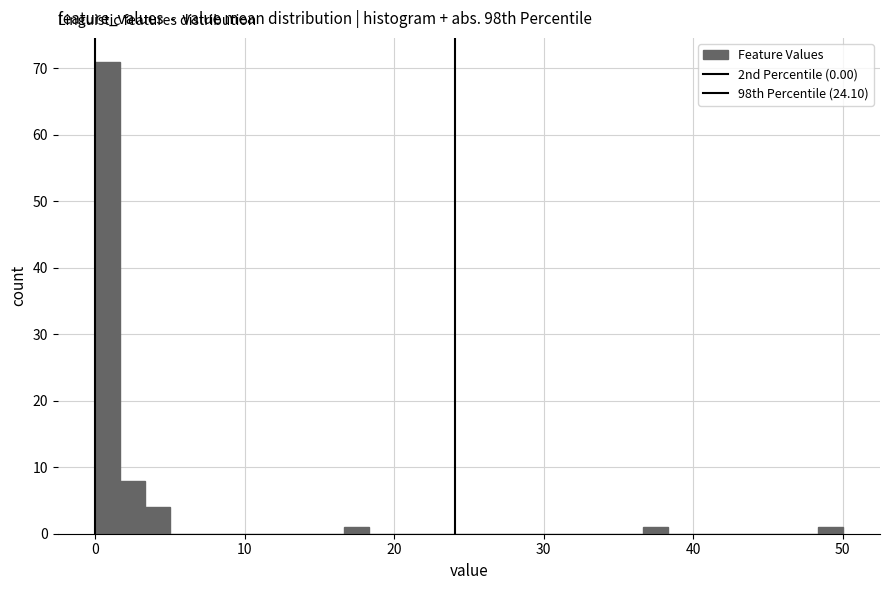

Around what value on the x-axis is the tallest bar? Give the approximate position of its centre, as read against the axis.

1